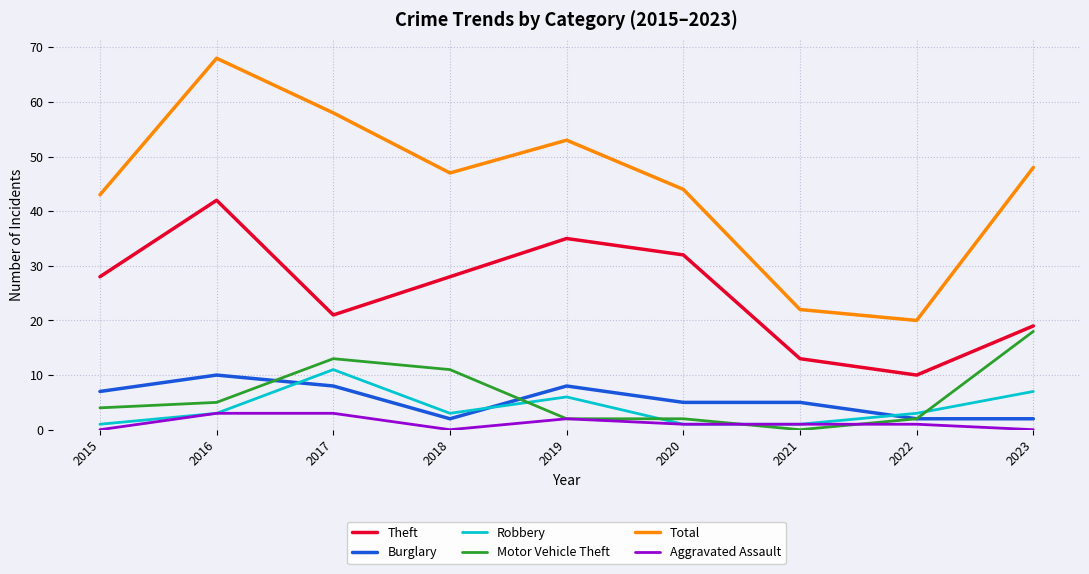

At which category is the sum across all series the highest?

2016